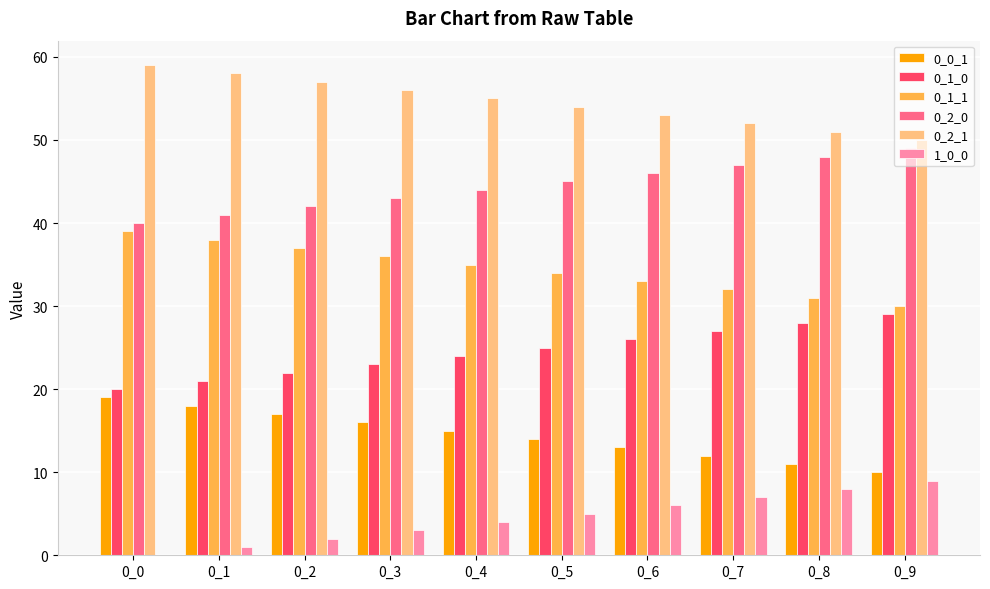

What is the greatest value displayed?

59